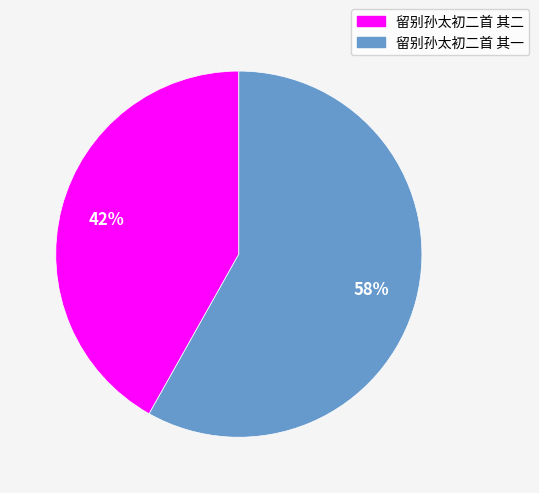

Do 留别孙太初二首 其一 and 留别孙太初二首 其二 together represent more than half of the pie?

Yes